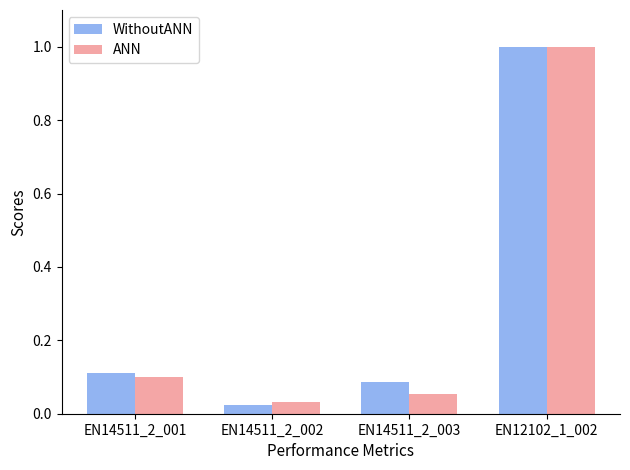

What is the total value across all series at EN12102_1_002?

2.0